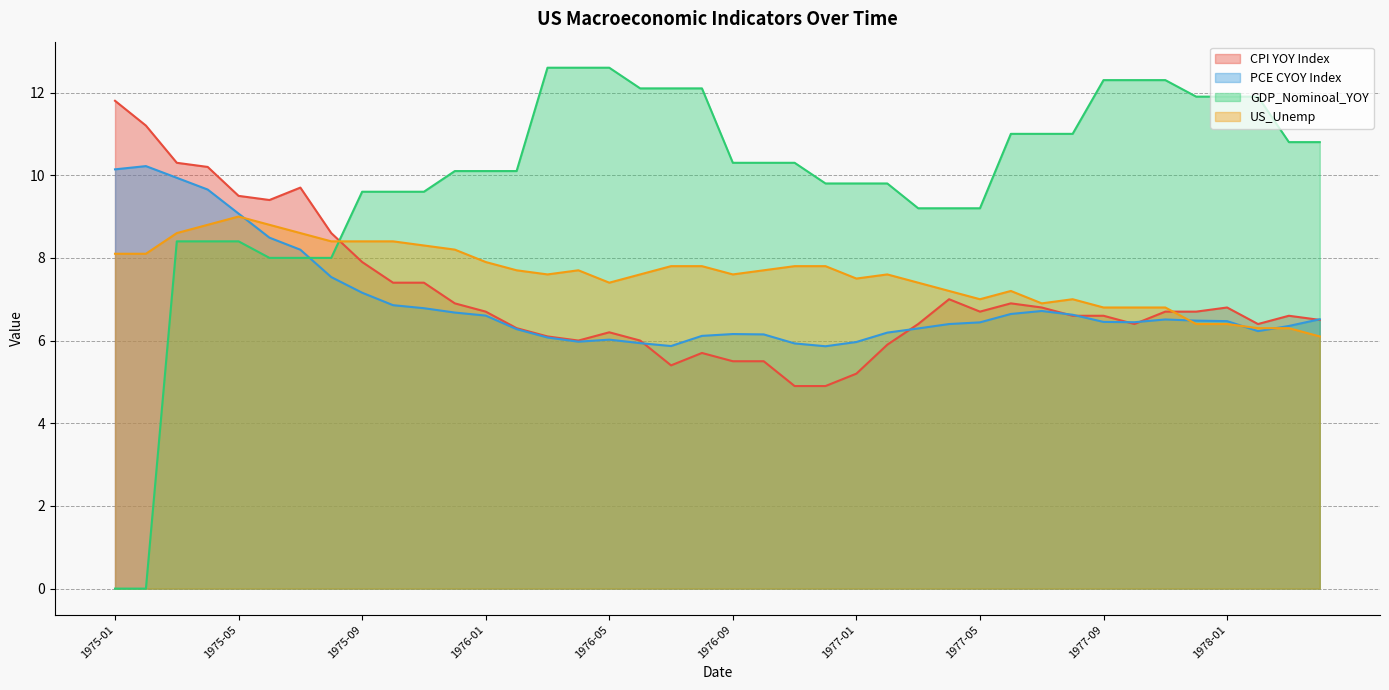

What is the value of the PCE CYOY Index point at the 23rd from the left?

5.9